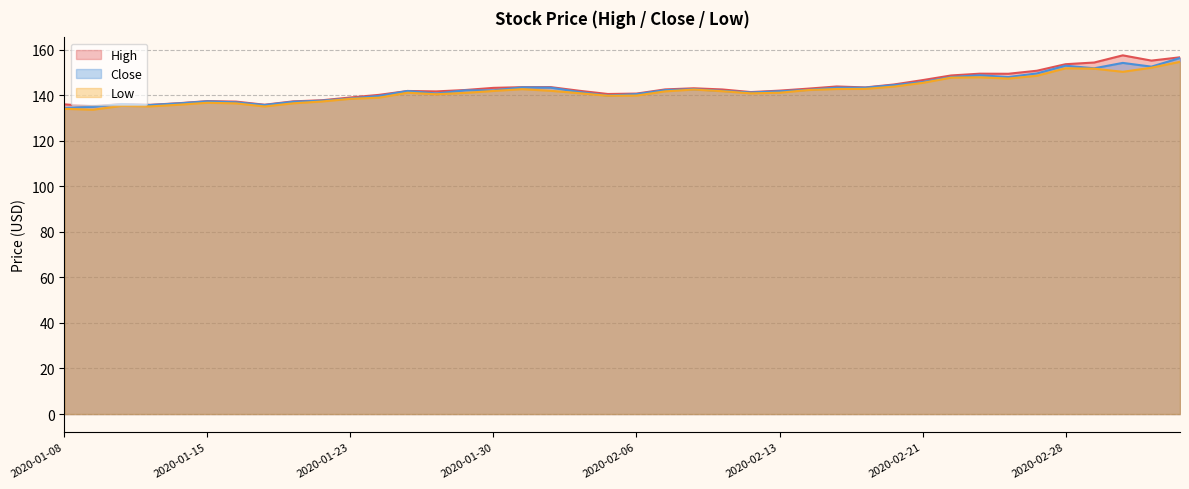

What is the sum of all Low values?

5678.3